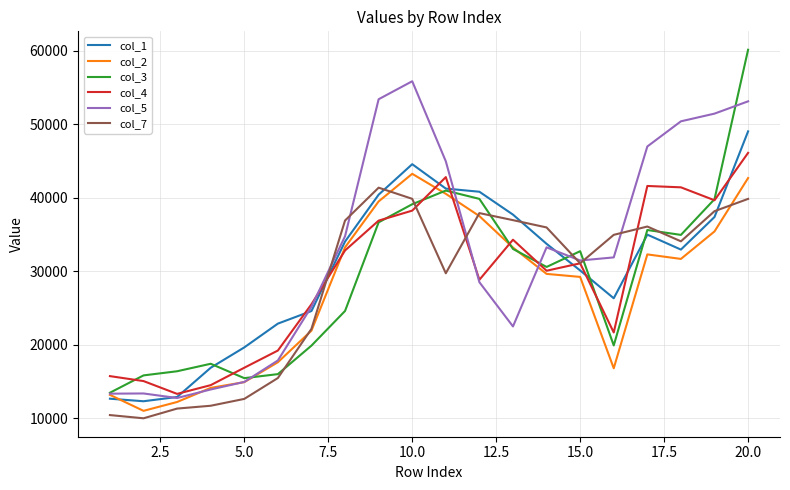

What is the greatest value displayed?

60121